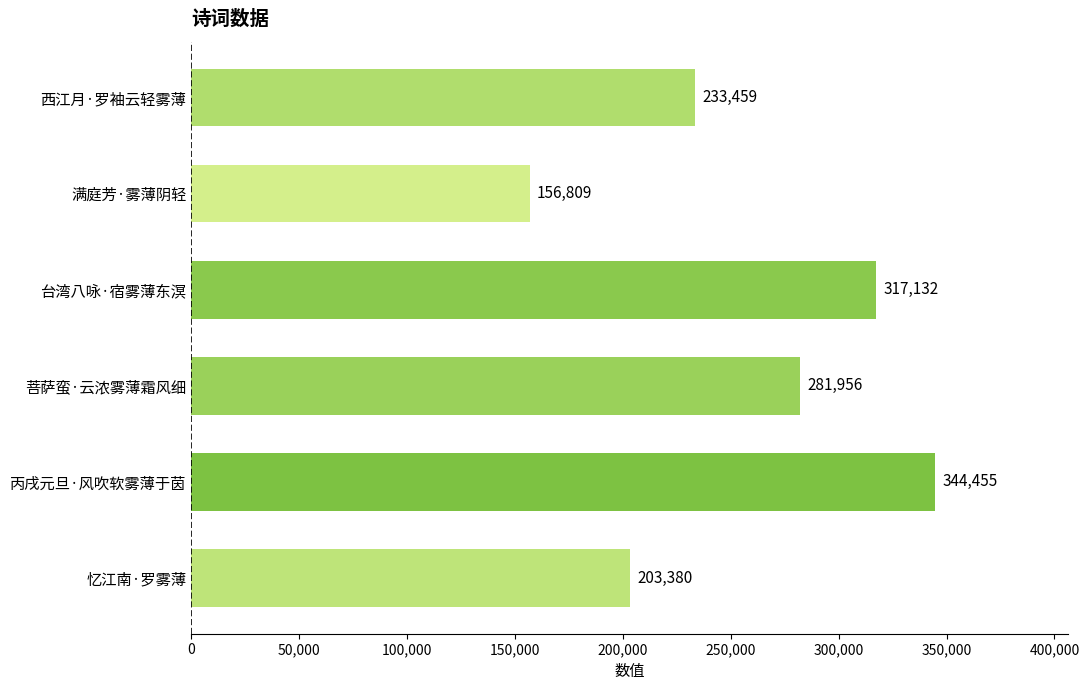

The value at 满庭芳·雾薄阴轻 is 274859. True or false?

False